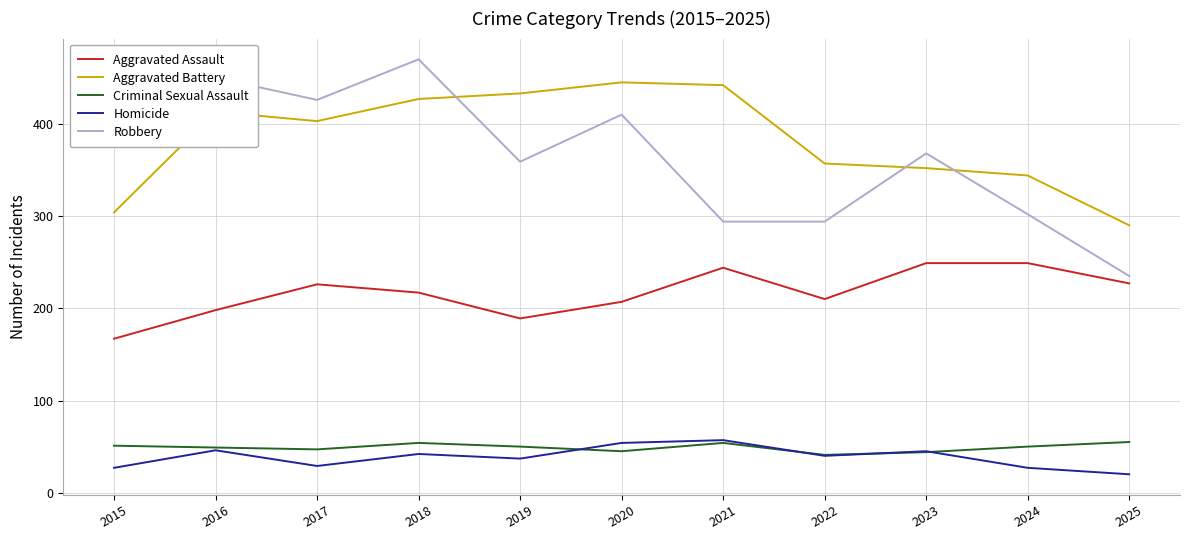

What value does the Homicide series have at 2024, to the nearest 5?

25